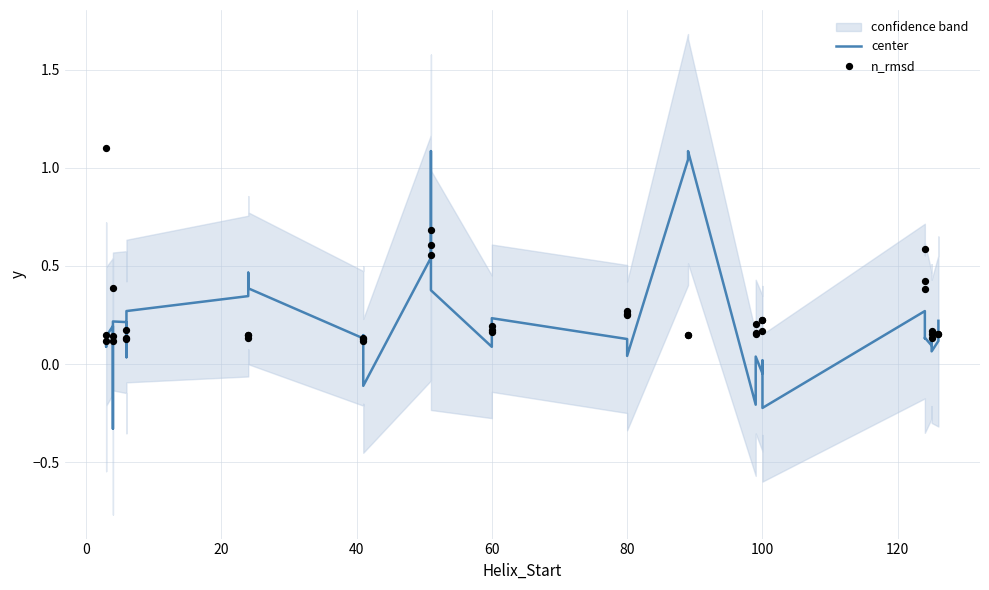

Which series has the widest spread of Y values?

center